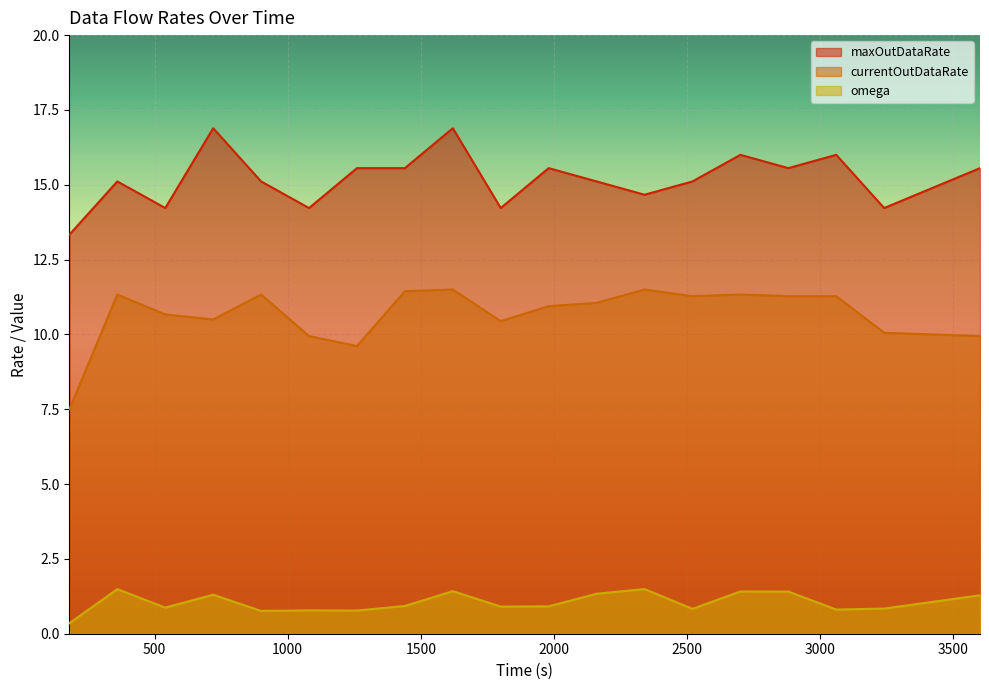

Where is the first local minimum for currentOutDataRate?

720.0